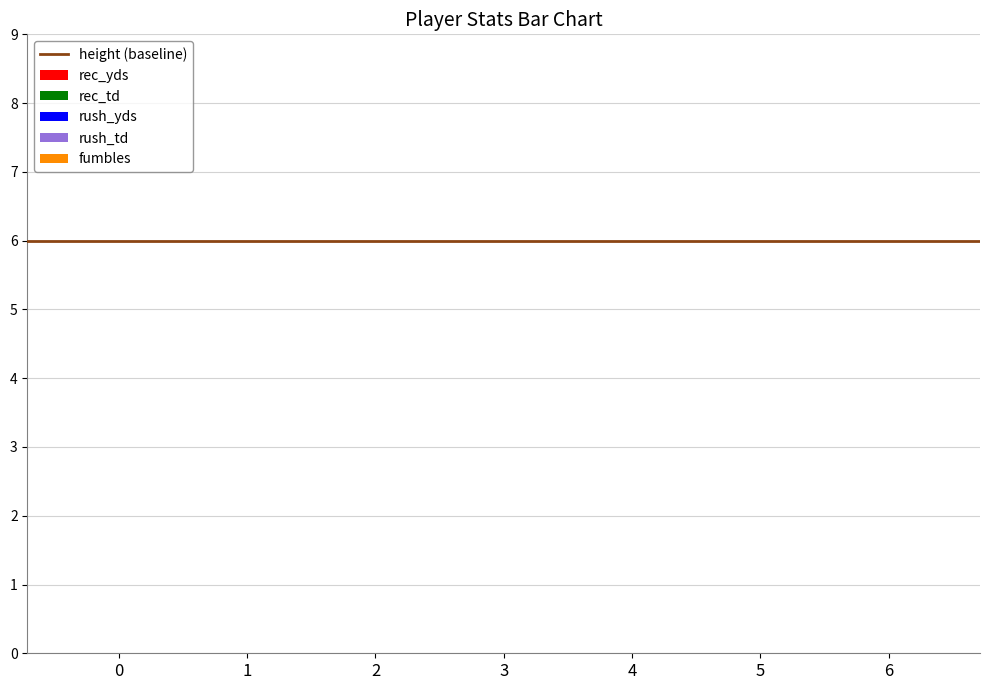

Are the bars grouped side by side (vs. stacked)?

Yes